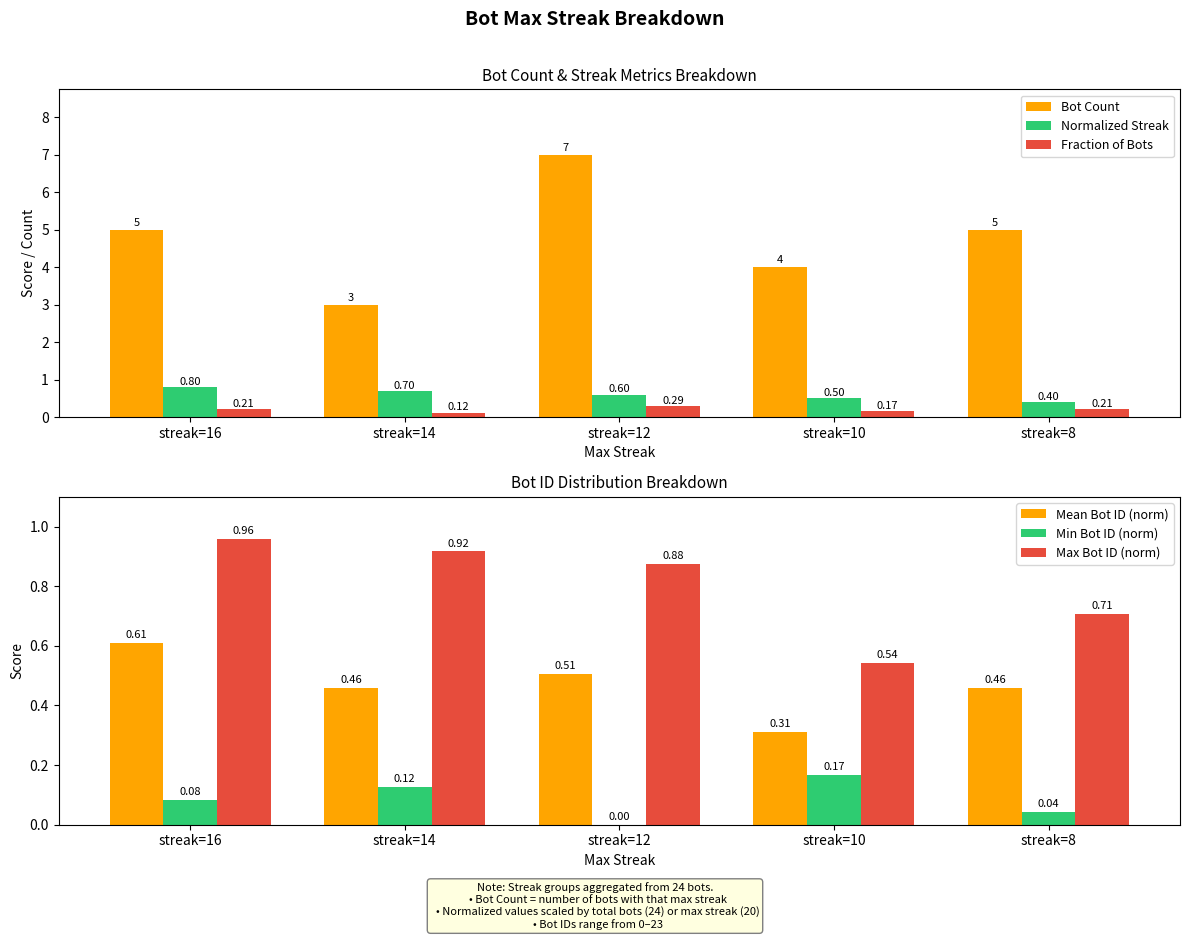

How many bars are there in total?

30